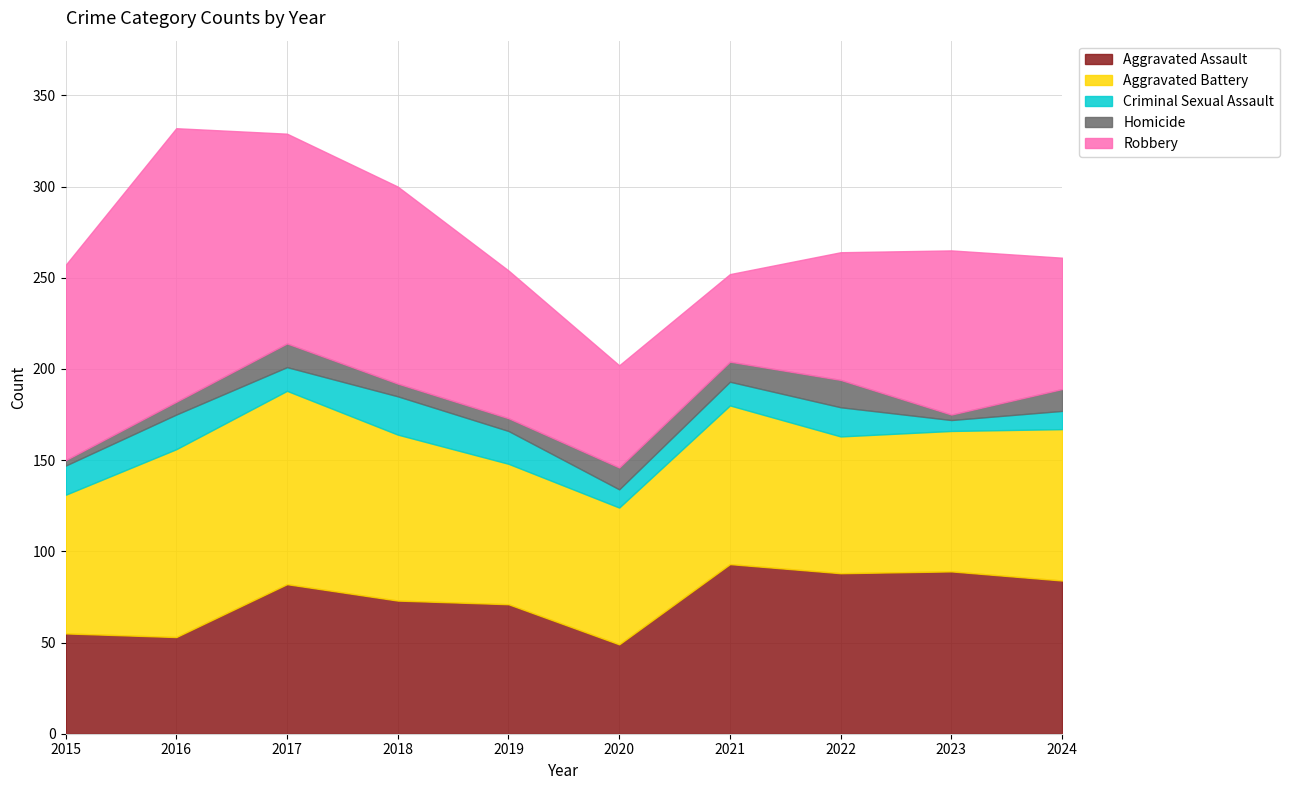

The Robbery series shows 143 at 2018. True or false?

False